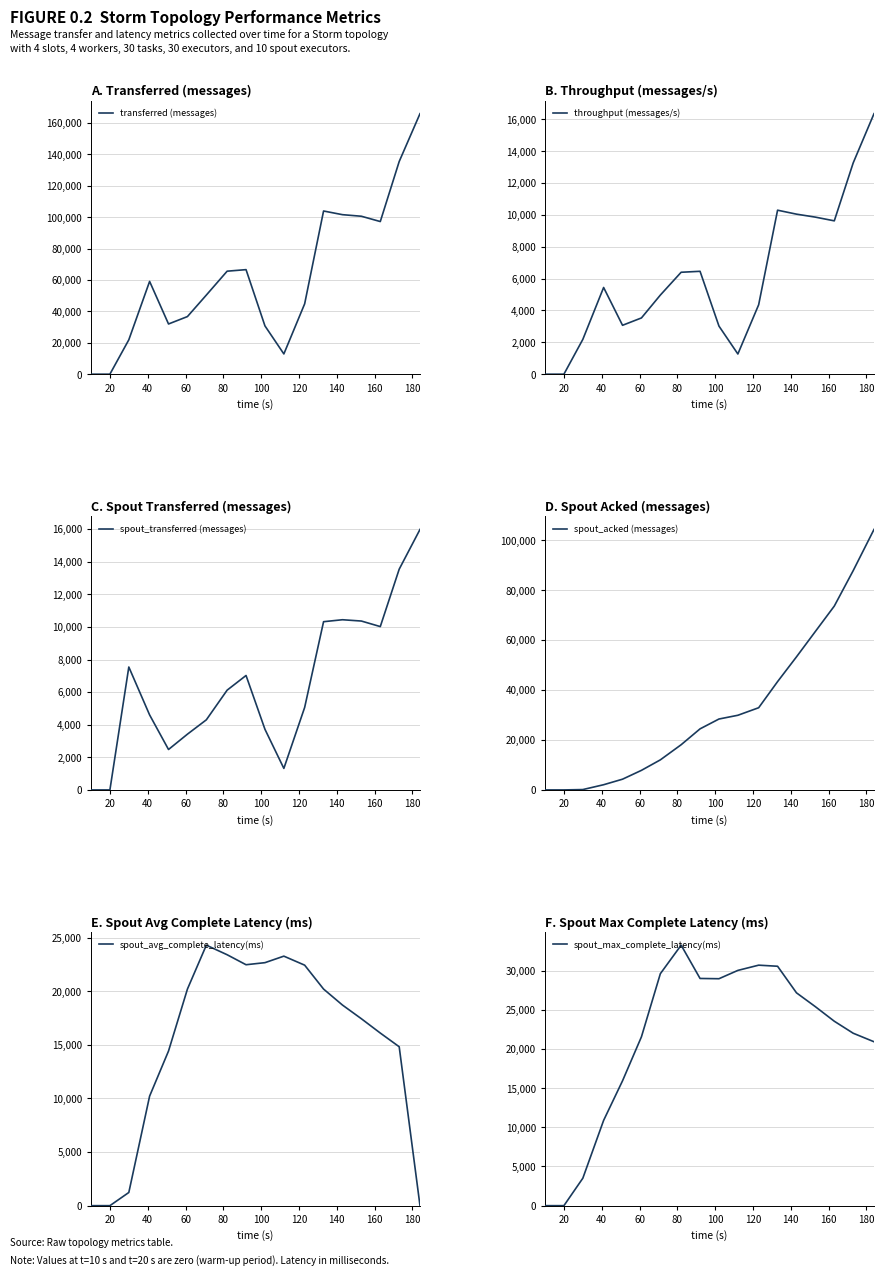

At how many categories does at least one series exceed 40874?

11